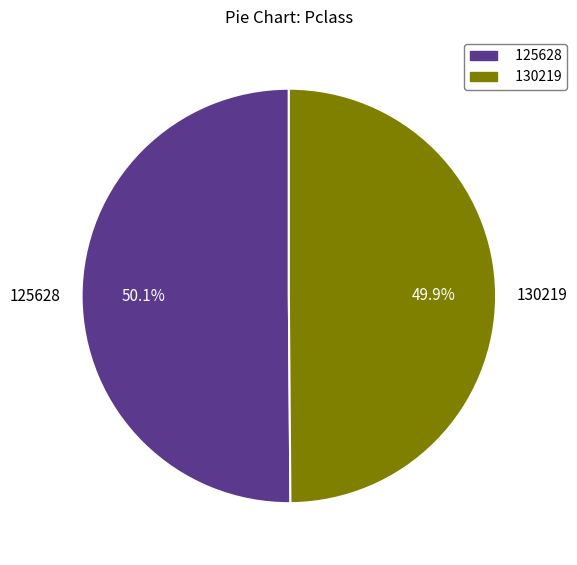

How many slices are in this pie chart?

2